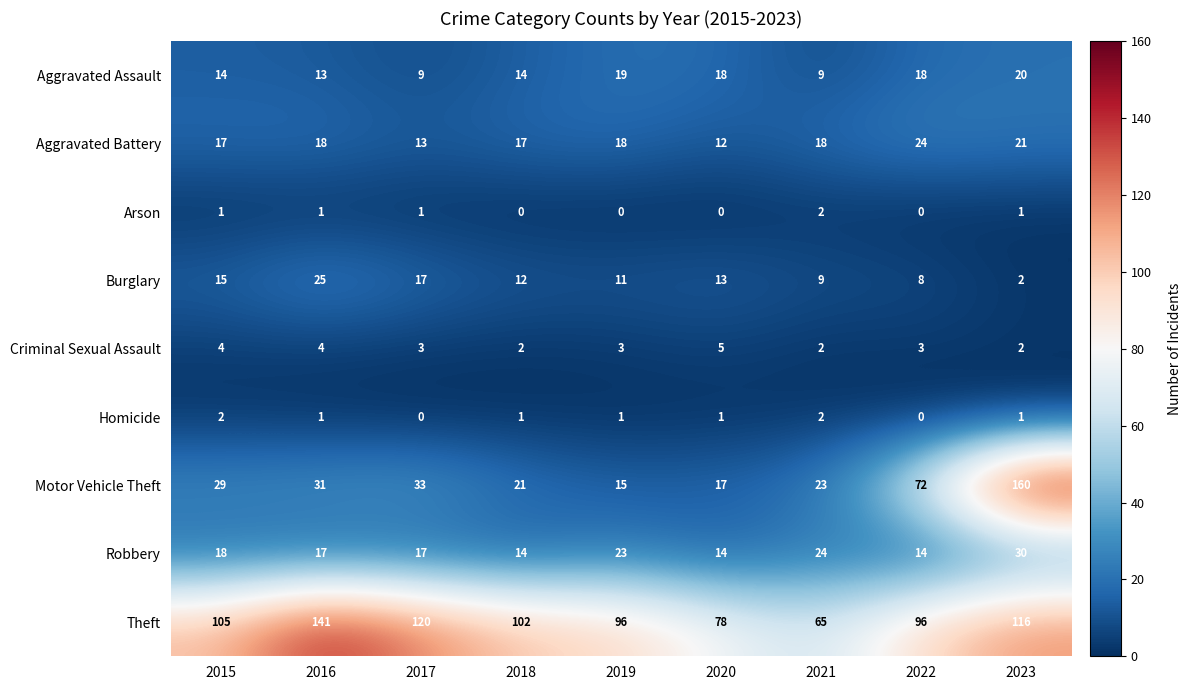

What is the difference between the second highest and minimum values in the Burglary series?

15